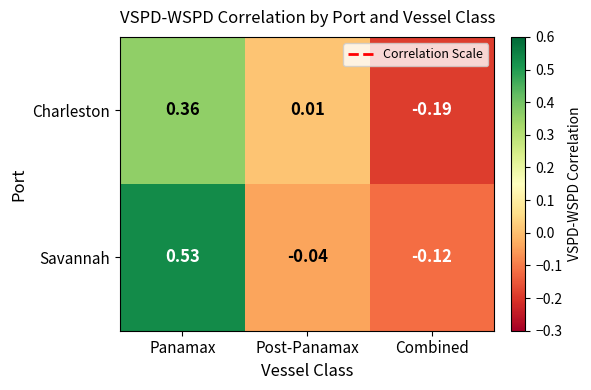

Which series has the largest total across all categories?

Savannah